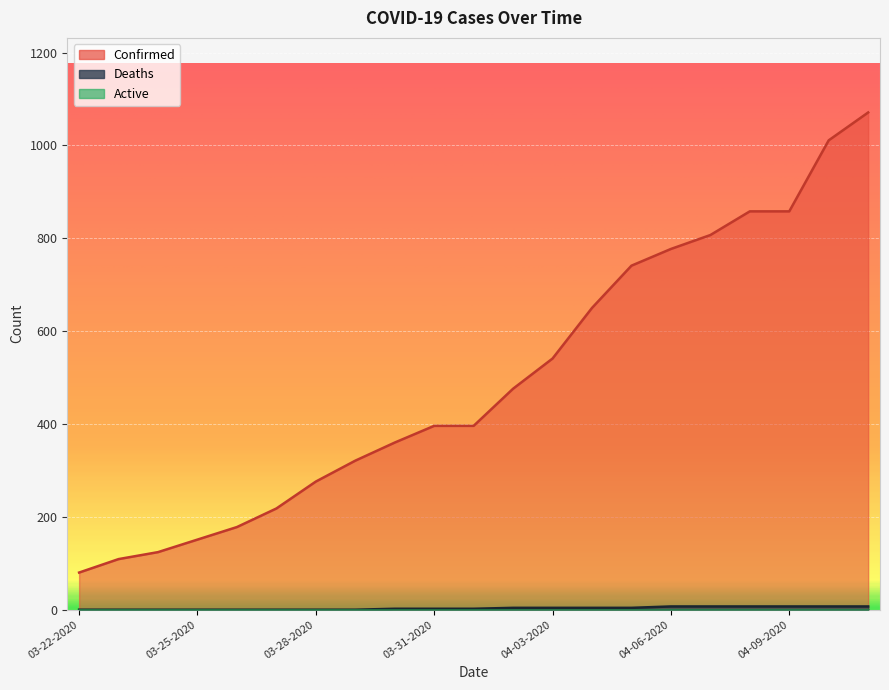

What is the sum of all Confirmed values?

10399